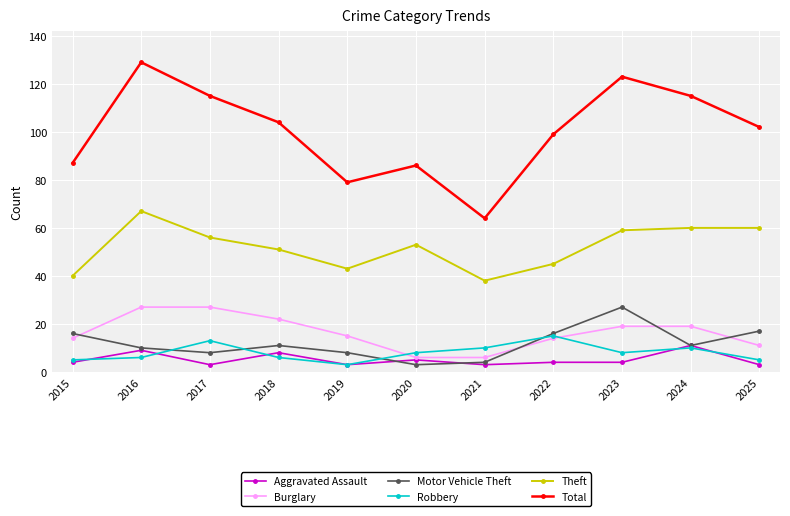

Reading left to right, transcribe all the data shown in this chart.

Aggravated Assault: 2015=4	2016=9	2017=3	2018=8	2019=3	2020=5	2021=3	2022=4	2023=4	2024=11	2025=3
Burglary: 2015=14	2016=27	2017=27	2018=22	2019=15	2020=6	2021=6	2022=14	2023=19	2024=19	2025=11
Motor Vehicle Theft: 2015=16	2016=10	2017=8	2018=11	2019=8	2020=3	2021=4	2022=16	2023=27	2024=11	2025=17
Robbery: 2015=5	2016=6	2017=13	2018=6	2019=3	2020=8	2021=10	2022=15	2023=8	2024=10	2025=5
Theft: 2015=40	2016=67	2017=56	2018=51	2019=43	2020=53	2021=38	2022=45	2023=59	2024=60	2025=60
Total: 2015=87	2016=129	2017=115	2018=104	2019=79	2020=86	2021=64	2022=99	2023=123	2024=115	2025=102